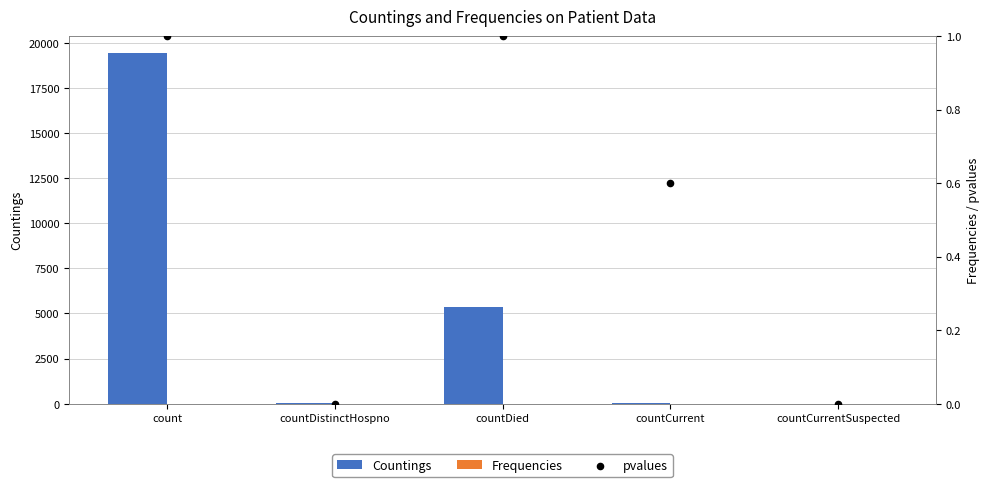

At which category is the sum across all series the highest?

count